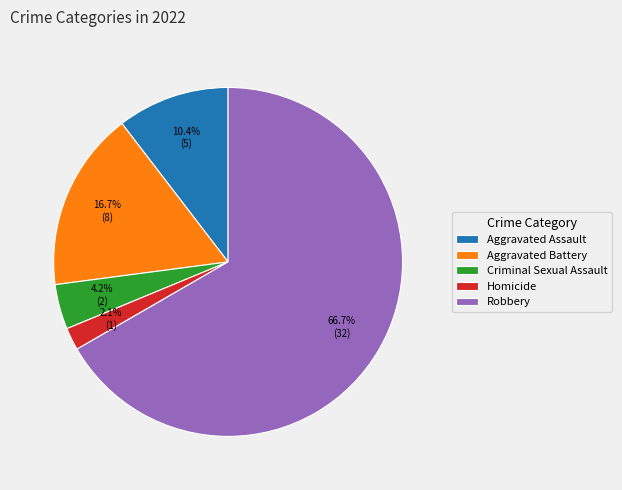

To the nearest percent, what percentage of the pie is Robbery?

67%